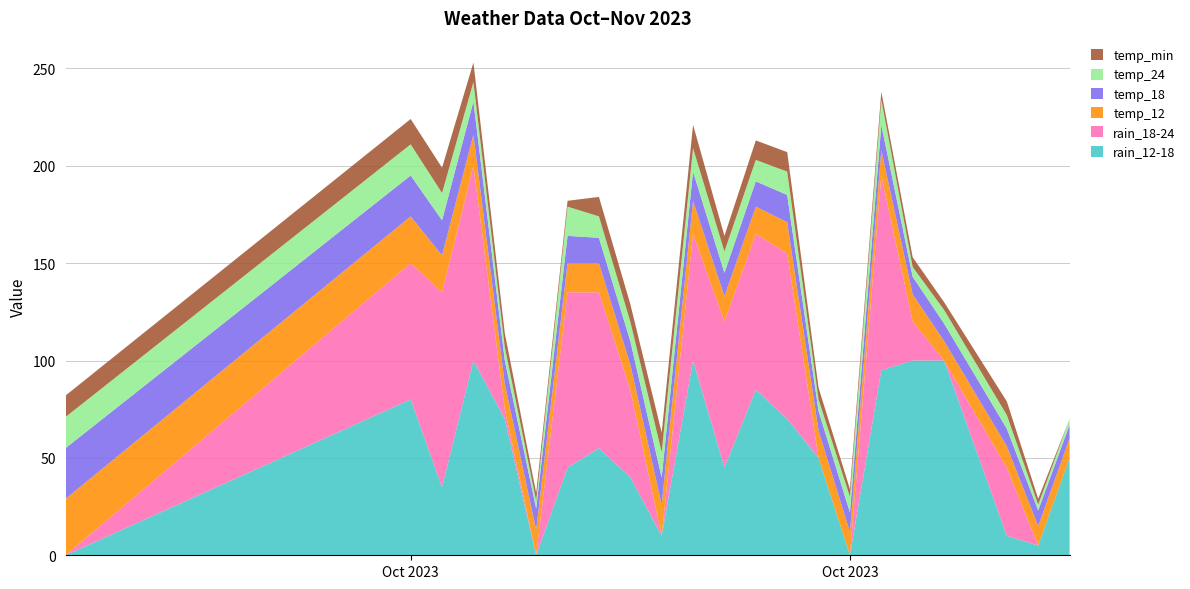

Reading left to right, transcribe all the data shown in this chart.

rain_12-18: 2023-10-06=0	2023-10-17=80	2023-10-18=35	2023-10-19=100	2023-10-20=70	2023-10-21=0	2023-10-22=45	2023-10-23=55	2023-10-24=40	2023-10-25=10	2023-10-26=100	2023-10-27=45	2023-10-28=85	2023-10-29=70	2023-10-30=50	2023-10-31=0	2023-11-01=95	2023-11-02=100	2023-11-03=100	2023-11-05=10	2023-11-06=5	2023-11-07=50
rain_18-24: 2023-10-06=0	2023-10-17=70	2023-10-18=100	2023-10-19=100	2023-10-20=5	2023-10-21=0	2023-10-22=90	2023-10-23=80	2023-10-24=45	2023-10-25=0	2023-10-26=65	2023-10-27=75	2023-10-28=80	2023-10-29=85	2023-10-30=0	2023-10-31=0	2023-11-01=100	2023-11-02=20	2023-11-03=0	2023-11-05=35	2023-11-06=0	2023-11-07=0
temp_12: 2023-10-06=29	2023-10-17=24	2023-10-18=19	2023-10-19=16	2023-10-20=13	2023-10-21=13	2023-10-22=15	2023-10-23=15	2023-10-24=13	2023-10-25=16	2023-10-26=17	2023-10-27=13	2023-10-28=14	2023-10-29=16	2023-10-30=14	2023-10-31=12	2023-11-01=13	2023-11-02=14	2023-11-03=10	2023-11-05=11	2023-11-06=10	2023-11-07=10
temp_18: 2023-10-06=26	2023-10-17=21	2023-10-18=18	2023-10-19=17	2023-10-20=12	2023-10-21=11	2023-10-22=14	2023-10-23=13	2023-10-24=12	2023-10-25=14	2023-10-26=15	2023-10-27=12	2023-10-28=13	2023-10-29=14	2023-10-30=10	2023-10-31=10	2023-11-01=13	2023-11-02=9	2023-11-03=9	2023-11-05=9	2023-11-06=8	2023-11-07=7
temp_24: 2023-10-06=16	2023-10-17=16	2023-10-18=14	2023-10-19=10	2023-10-20=7	2023-10-21=4	2023-10-22=15	2023-10-23=11	2023-10-24=10	2023-10-25=13	2023-10-26=12	2023-10-27=11	2023-10-28=11	2023-10-29=12	2023-10-30=6	2023-10-31=8	2023-11-01=13	2023-11-02=5	2023-11-03=7	2023-11-05=7	2023-11-06=3	2023-11-07=3
temp_min: 2023-10-06=11	2023-10-17=13	2023-10-18=13	2023-10-19=10	2023-10-20=7	2023-10-21=4	2023-10-22=3	2023-10-23=10	2023-10-24=9	2023-10-25=10	2023-10-26=12	2023-10-27=8	2023-10-28=10	2023-10-29=10	2023-10-30=6	2023-10-31=4	2023-11-01=4	2023-11-02=5	2023-11-03=4	2023-11-05=7	2023-11-06=3	2023-11-07=0